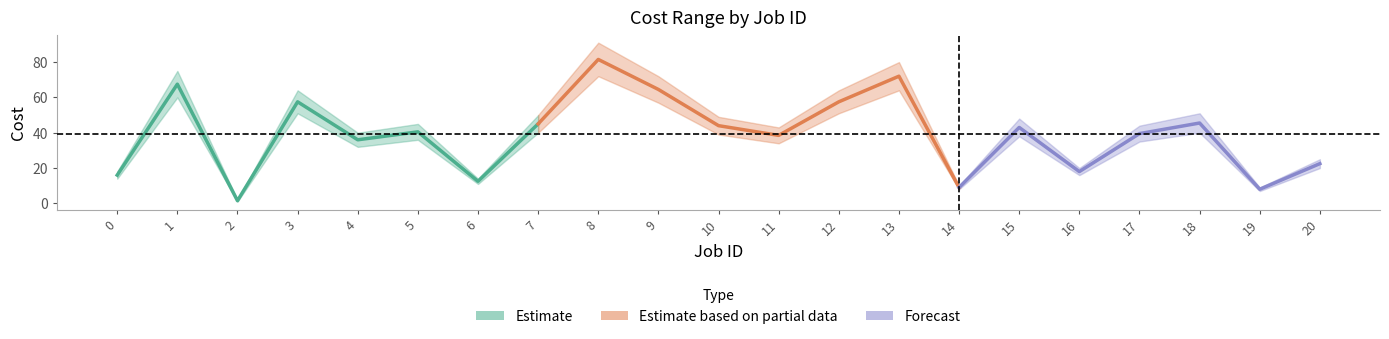

What is the average value of the Cost max series?

44